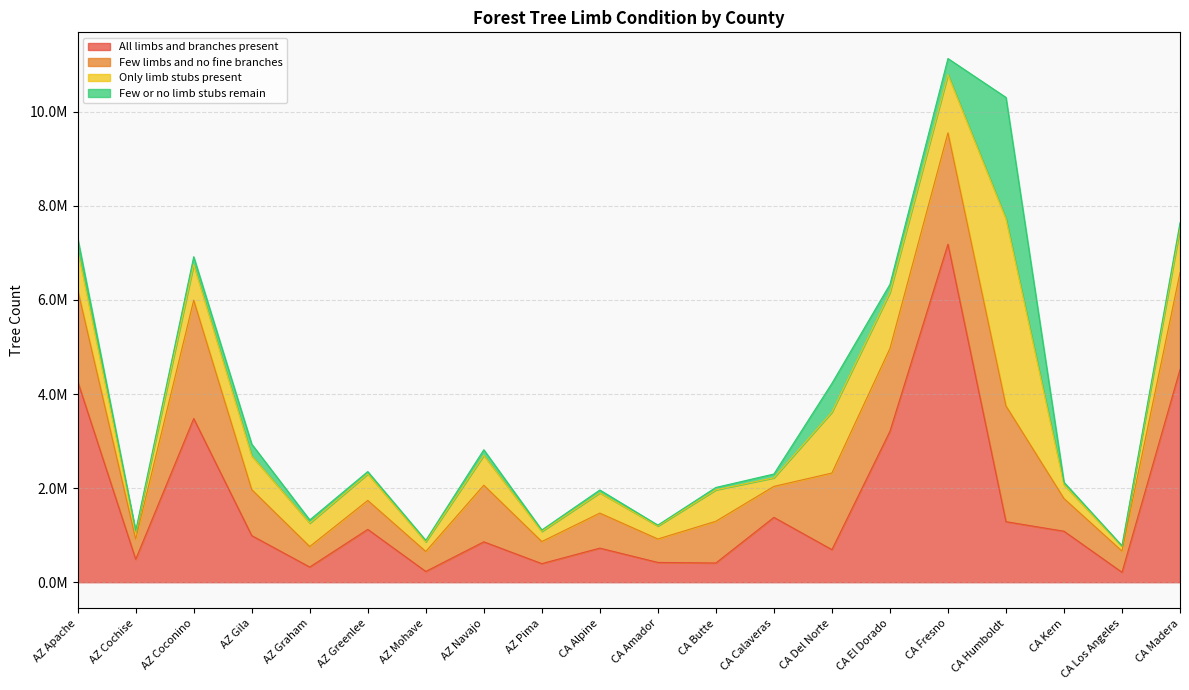

What is the value of the Few or no limb stubs remain point at the 7th from the left?

30974